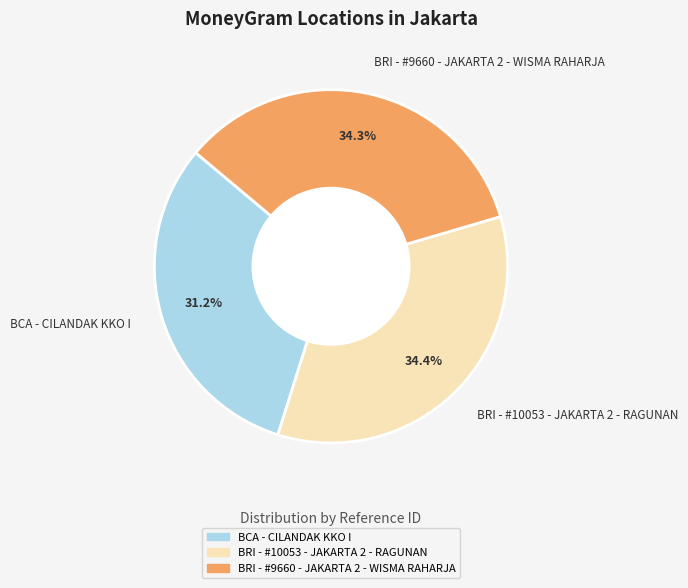

Does BCA - CILANDAK KKO I account for over 50% of the chart?

No